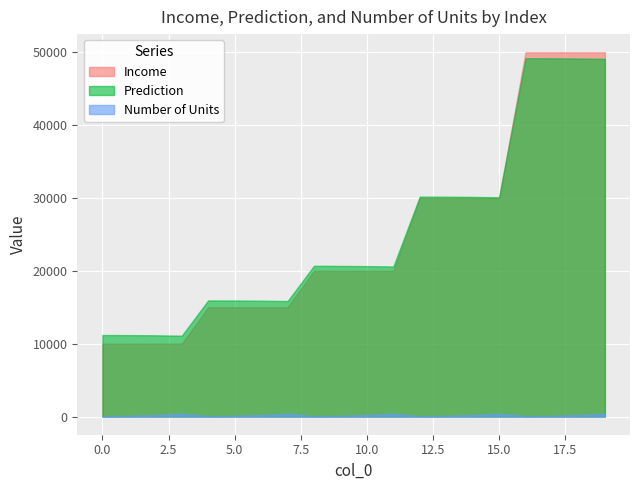

Rank the series at 19 from highest to lowest value.

Income, Prediction, Number of Units